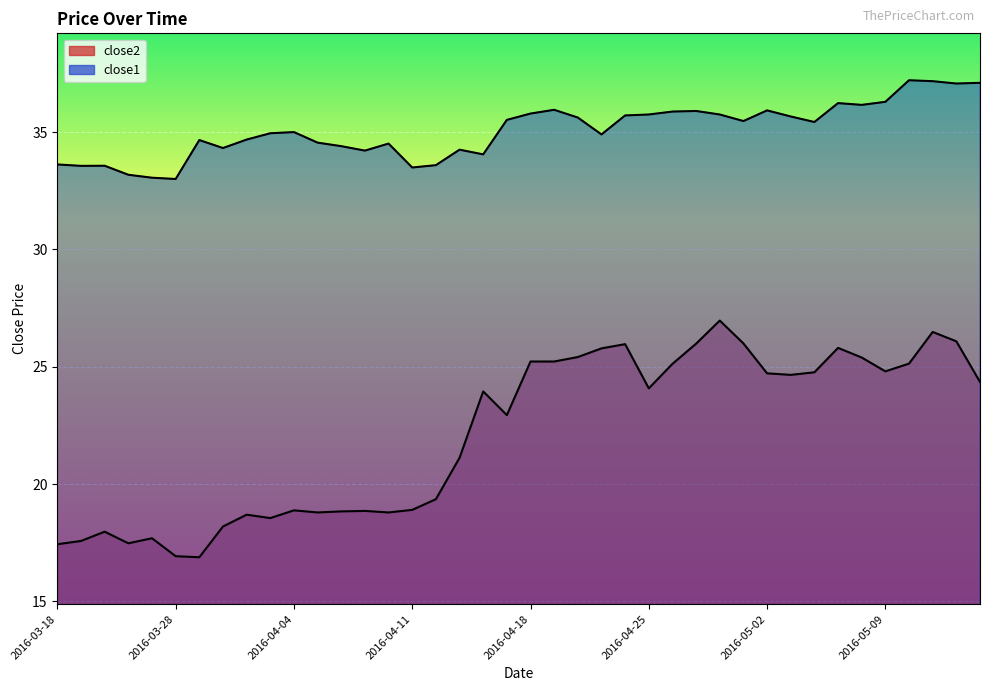

List the labels in order of close1 value, smallest first.

2016-03-28, 2016-03-24, 2016-03-23, 2016-04-11, 2016-03-21, 2016-03-22, 2016-04-12, 2016-03-18, 2016-04-14, 2016-04-07, 2016-04-13, 2016-03-30, 2016-04-06, 2016-04-08, 2016-04-05, 2016-03-29, 2016-03-31, 2016-04-21, 2016-04-01, 2016-04-04, 2016-05-04, 2016-04-29, 2016-04-15, 2016-04-20, 2016-05-03, 2016-04-22, 2016-04-25, 2016-04-28, 2016-04-18, 2016-04-26, 2016-04-27, 2016-05-02, 2016-04-19, 2016-05-06, 2016-05-05, 2016-05-09, 2016-05-12, 2016-05-13, 2016-05-11, 2016-05-10